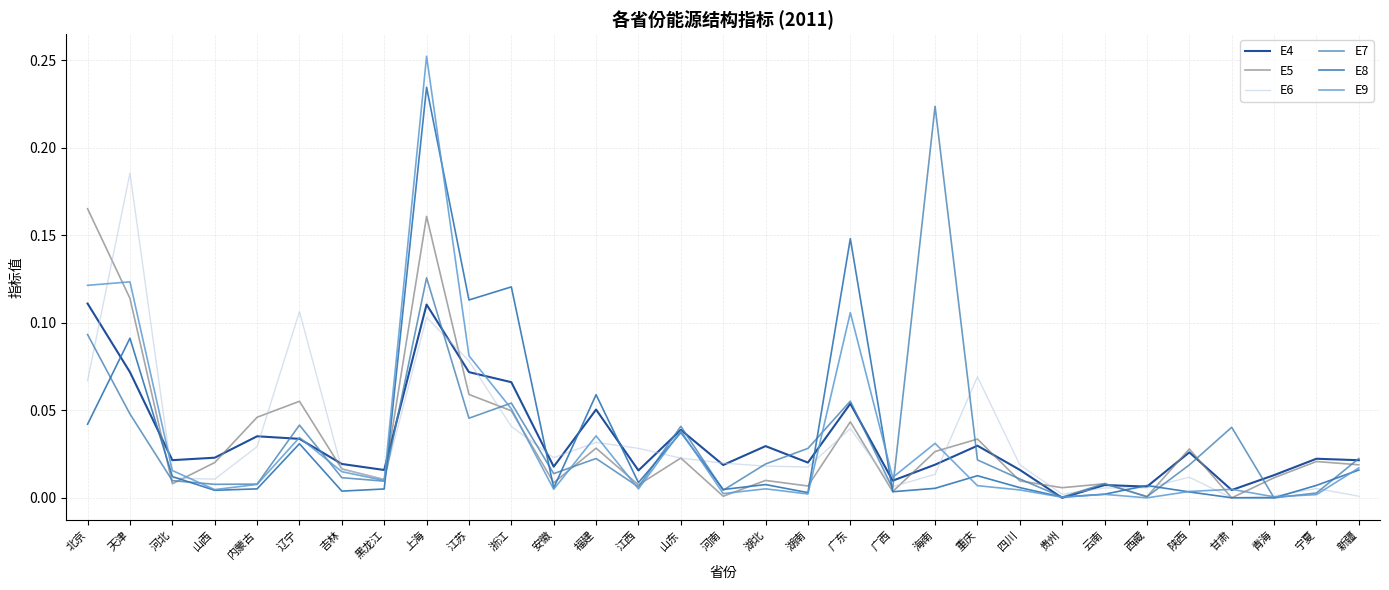

True or false: E9 has more than 1 interior local peaks.

True